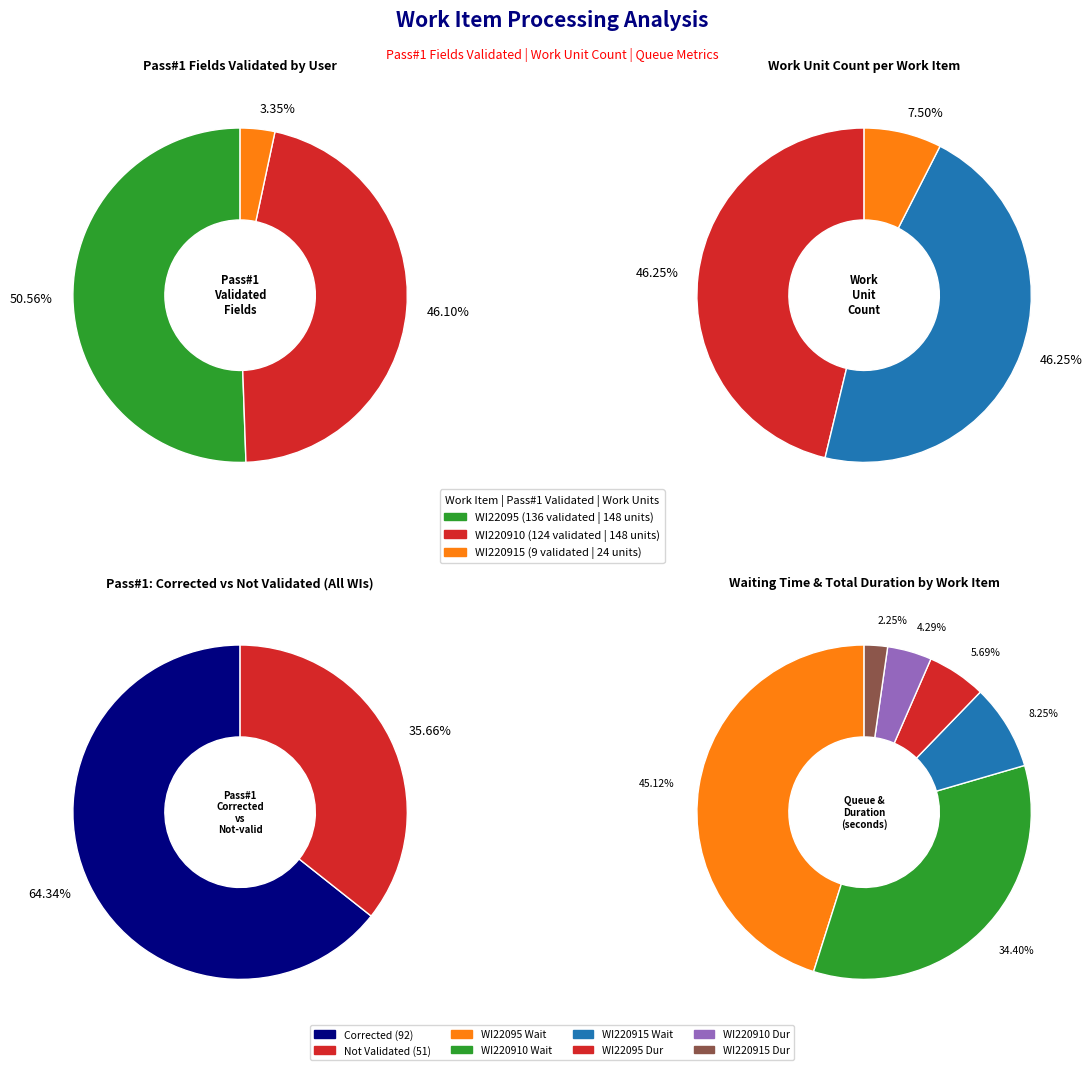

To the nearest percent, what is the average slice percentage?

33%